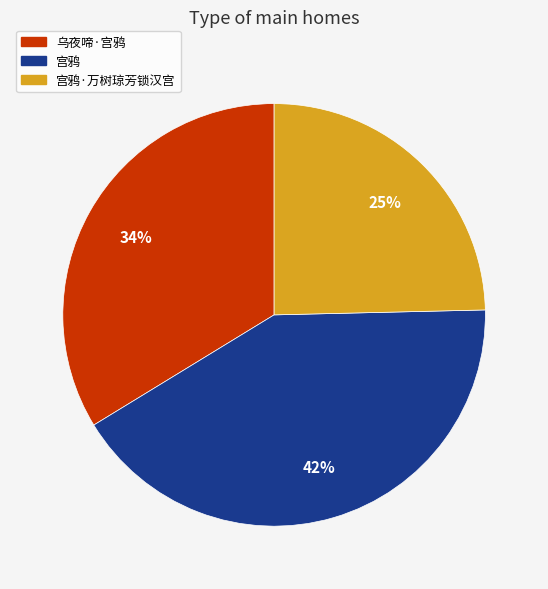

Does any single category account for the majority?

No